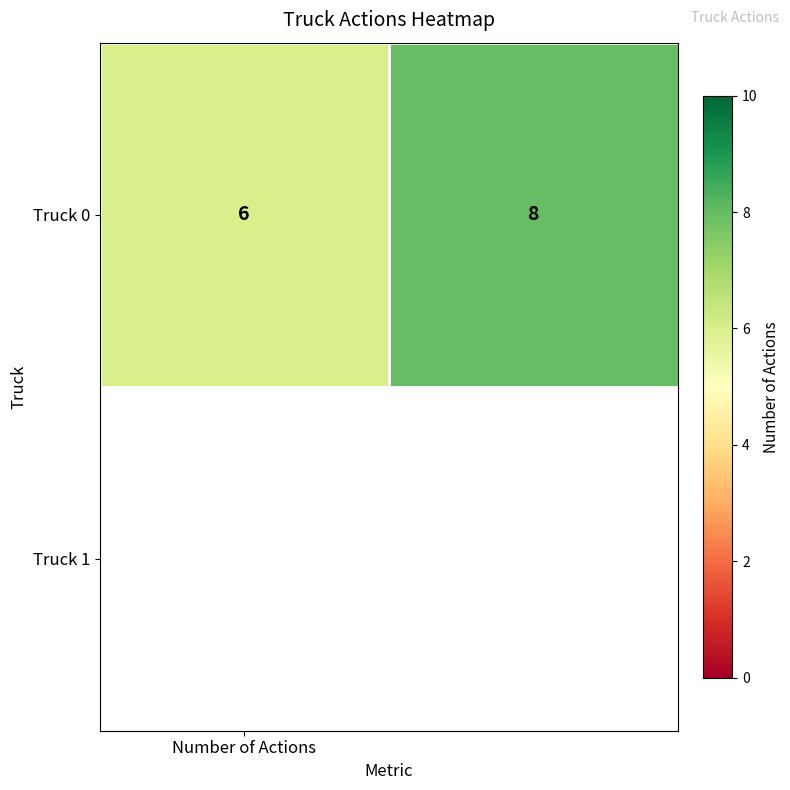

Rank the categories by value from lowest to highest.

Number of Actions, 1